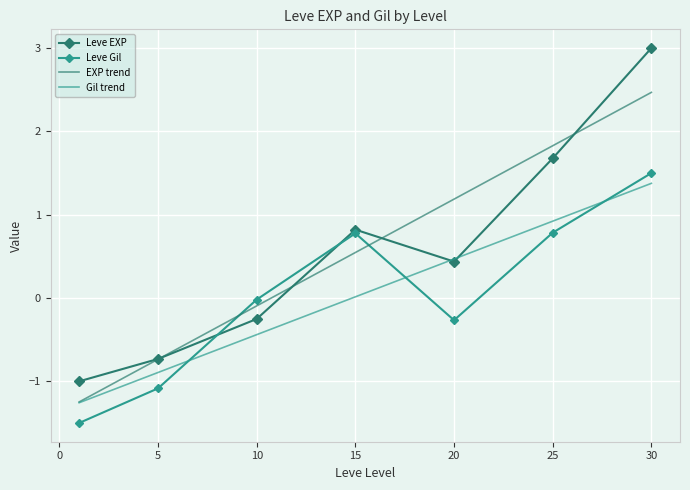

What is the difference between the second highest and minimum values in the Leve Gil series?

2.3